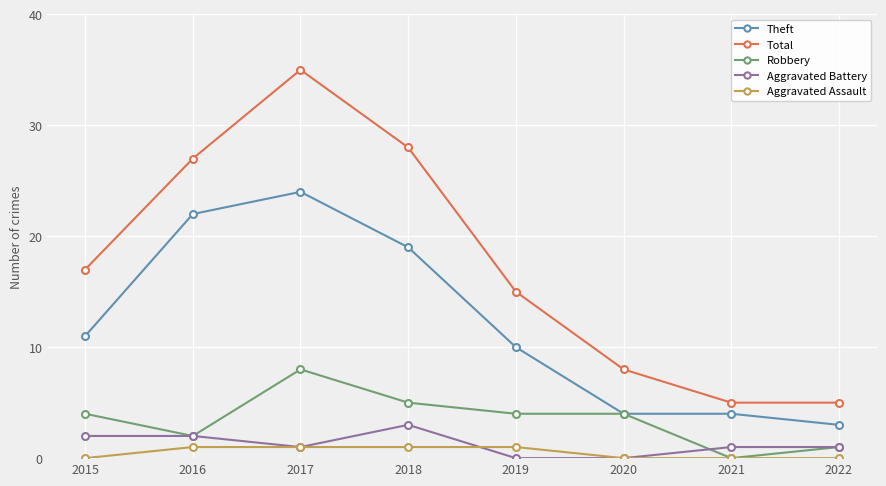

Is this an area chart (filled region under the line)?

No